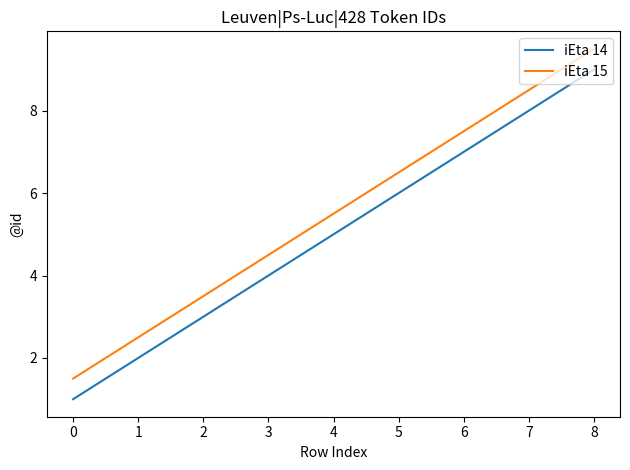

True or false: iEta 15 has more than 2 points higher than both neighbors.

False